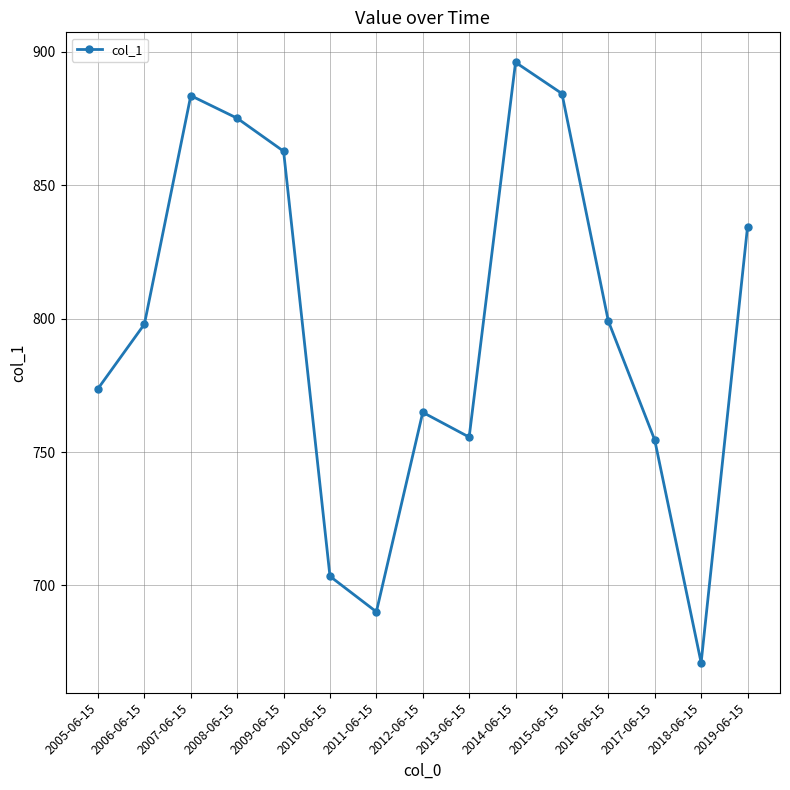

The value at 2011-06-15 is 418.9. True or false?

False